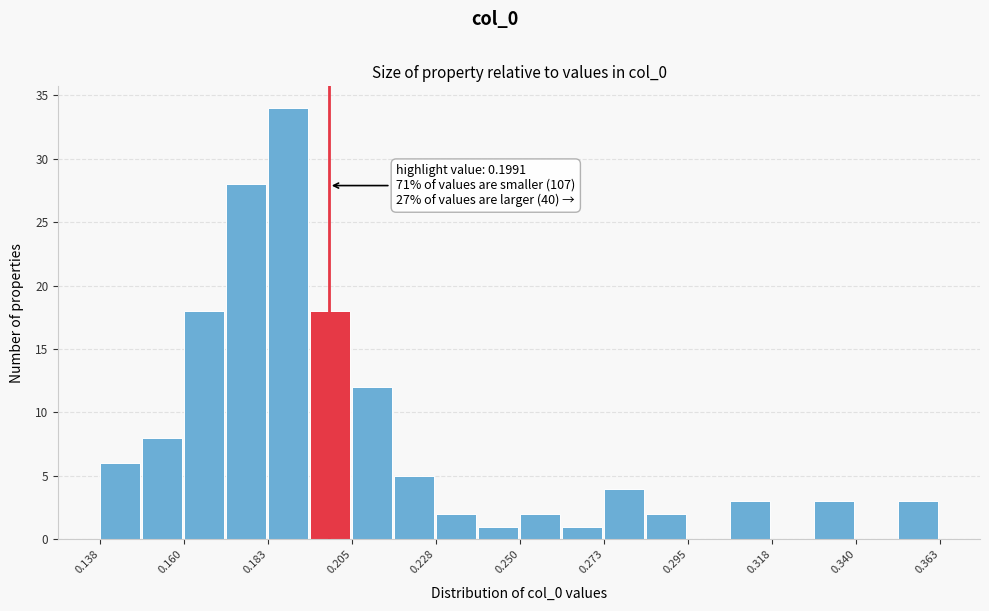

Read against the x-axis, roughly where is the centre of the tallest bar?

0.190